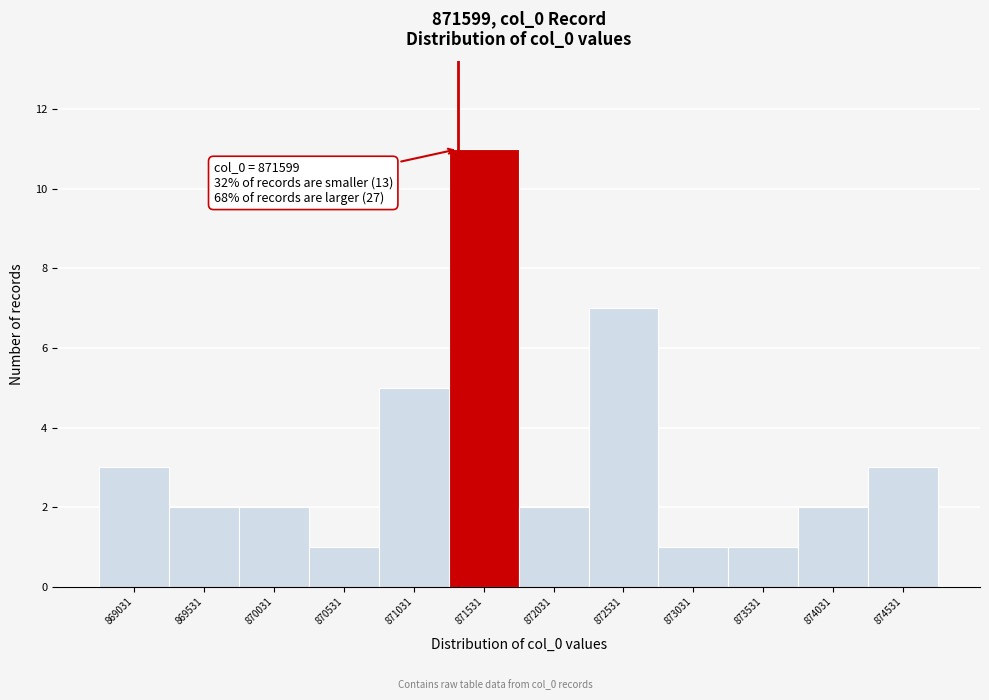

Reading right to left, extract all data points from this chart.

874531=3	874031=2	873531=1	873031=1	872531=7	872031=2	871531=11	871031=5	870531=1	870031=2	869531=2	869031=3